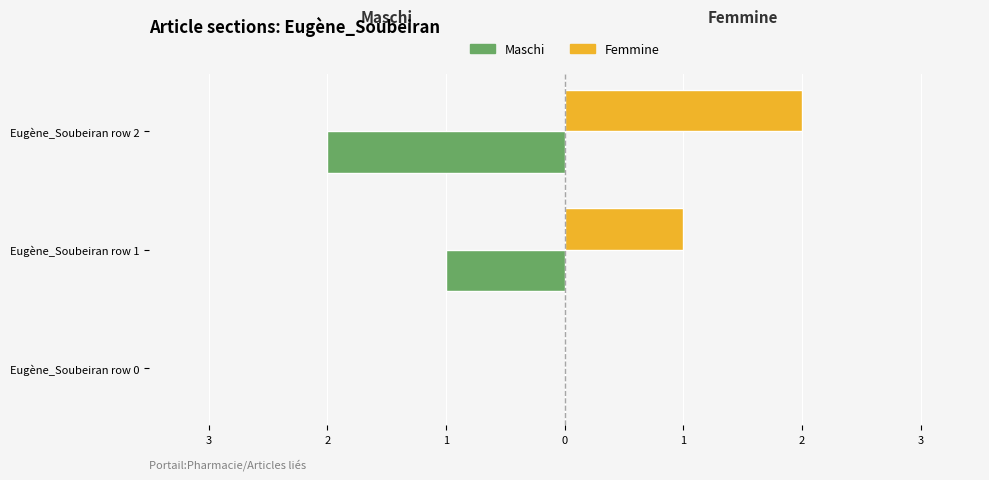

What is the difference between the maximum and minimum values in the Femmine series?

2